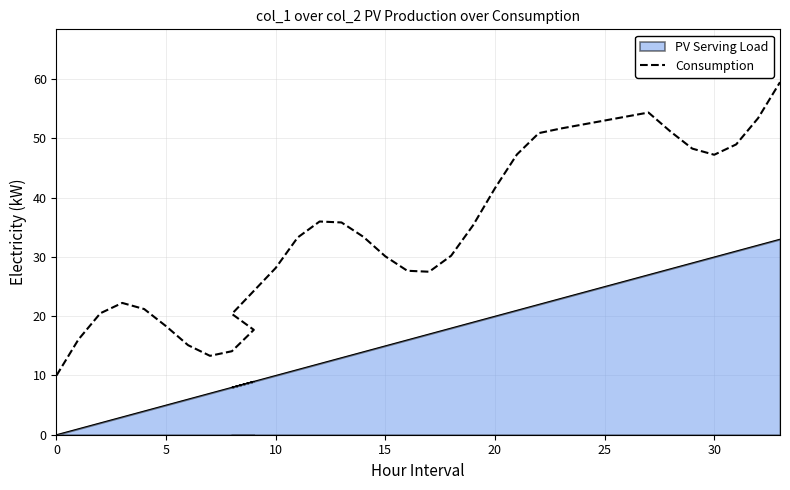

What is the change in value from 0 to 9?

+7.7